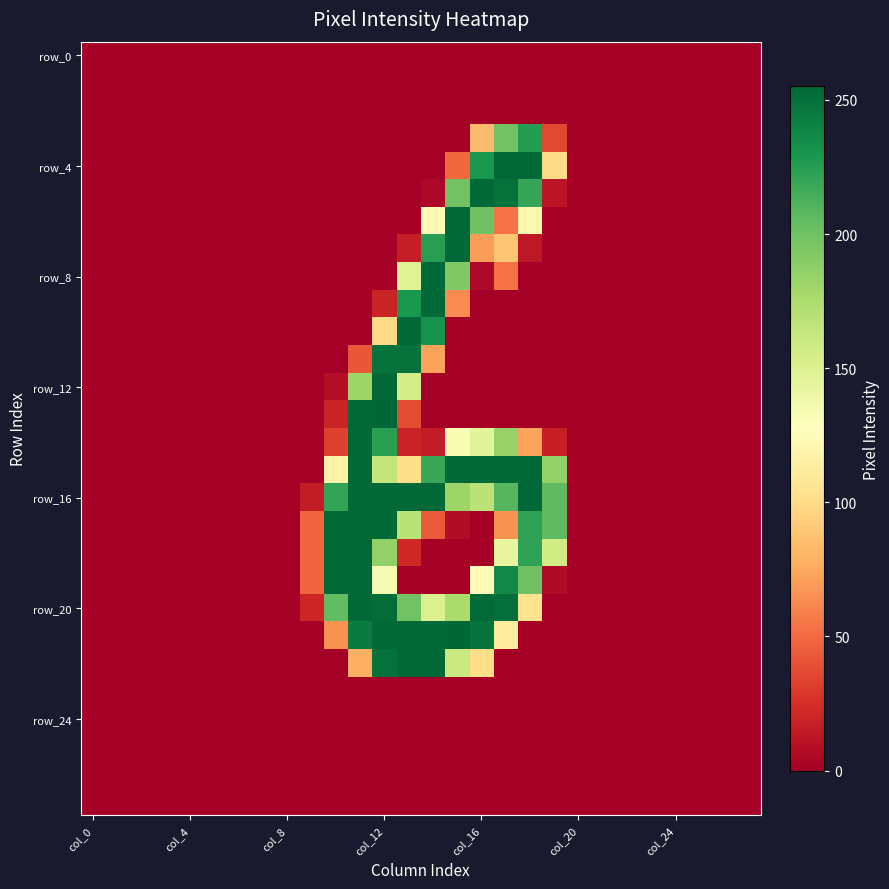

Which series has the largest total across all categories?

row_16